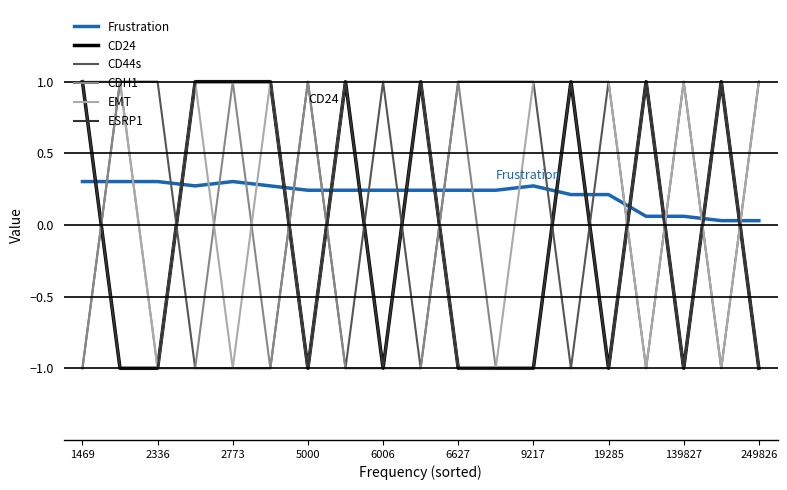

Does the chart display data point markers on the line(s)?

No